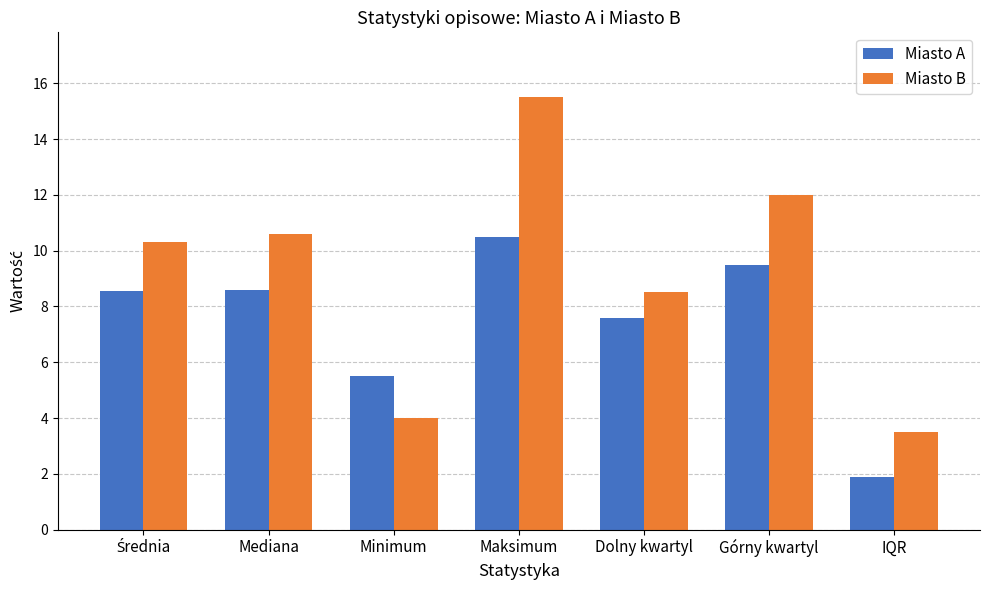

Which label corresponds to the largest value in the chart?

Maksimum